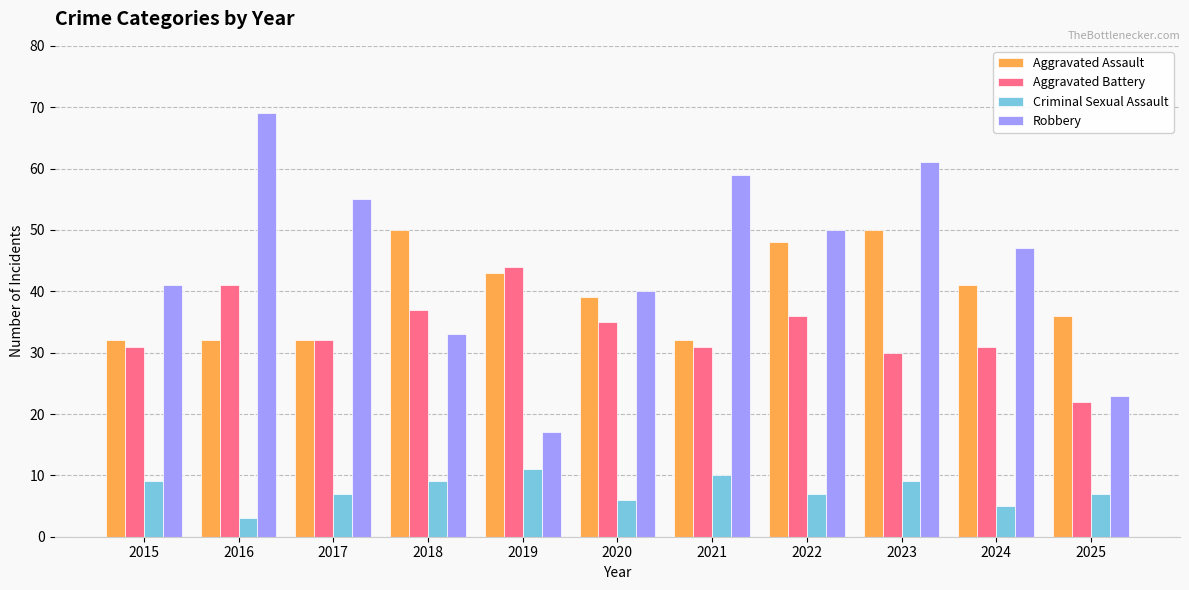

What is the spread (max minus min) of values at 2024?

42